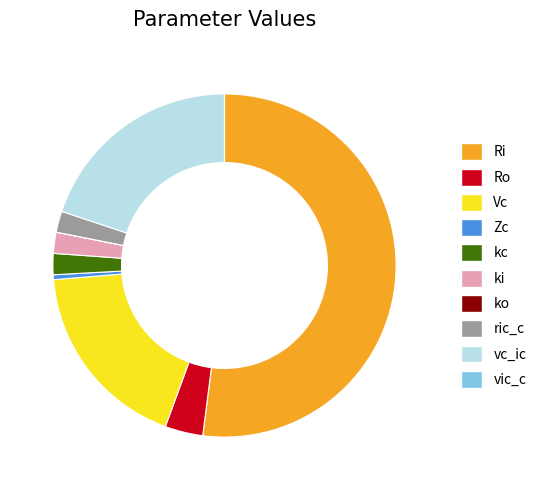

Between ric_c and Zc, which is larger?

ric_c